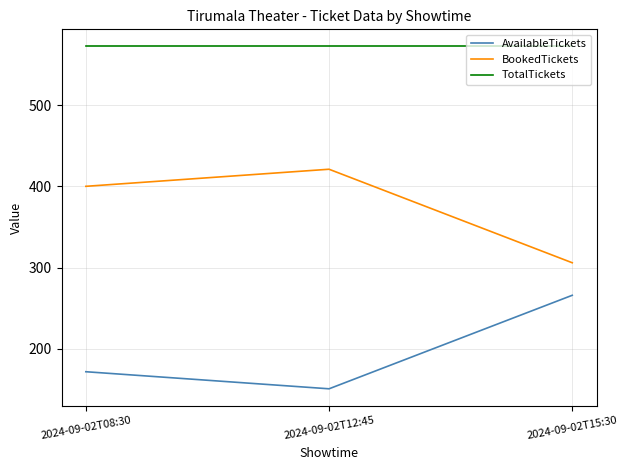

Where is AvailableTickets nearest to the value 208?

2024-09-02T08:30